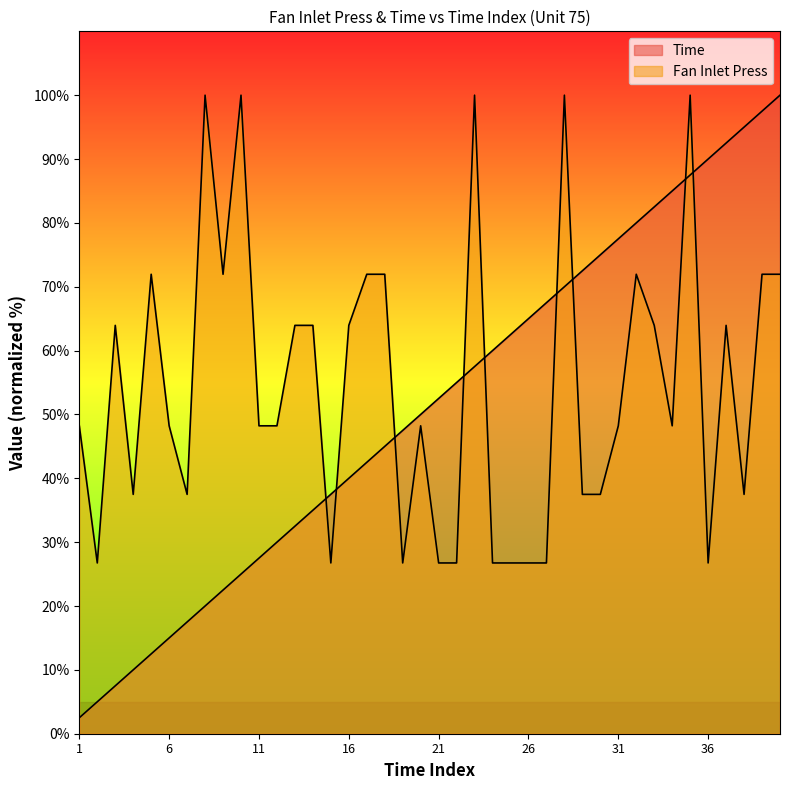

Rank the series by their average value, from highest to lowest.

Fan Inlet Press, Time